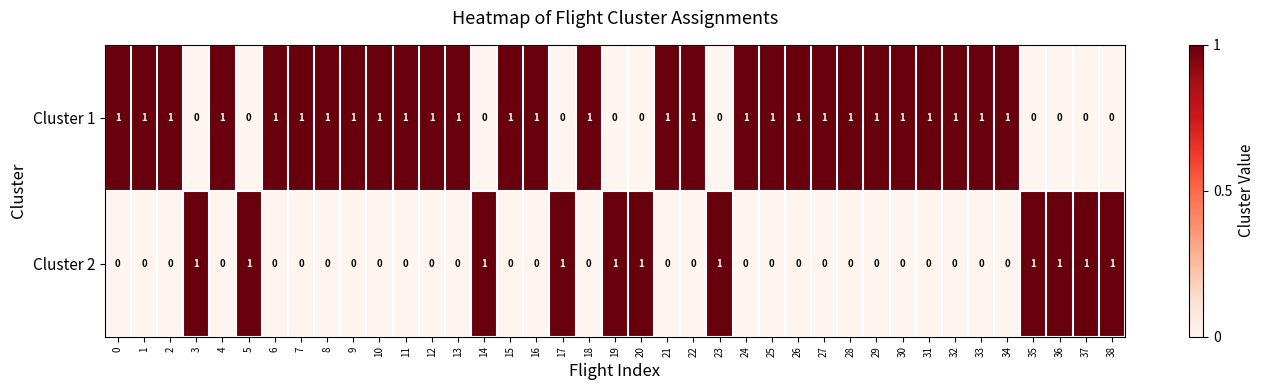

What is the total value across all series at 8?

1